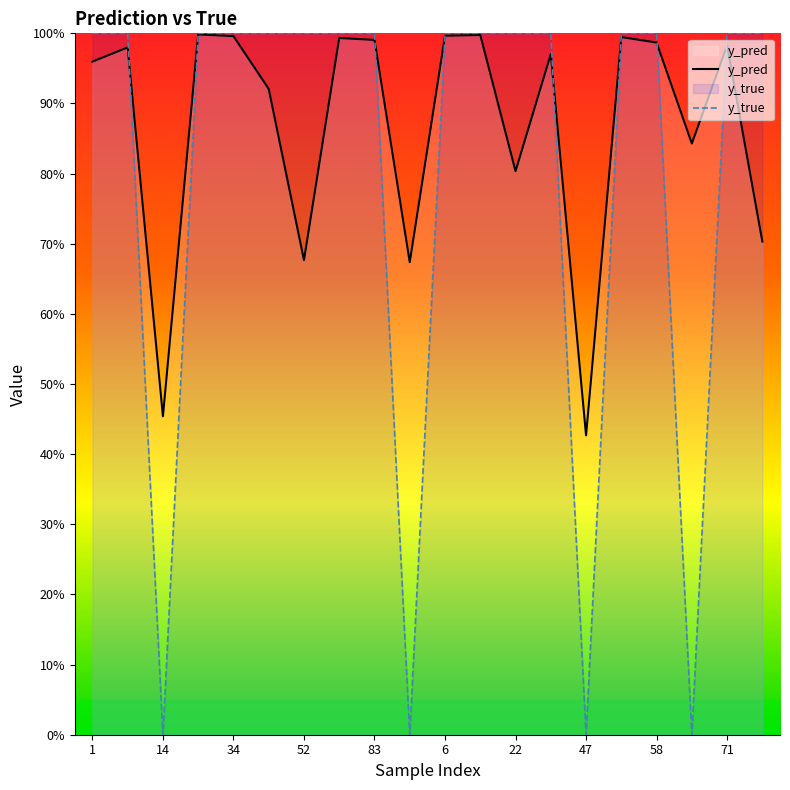

In y_pred, how many points are lower than both neighbors (excluding endpoints)?

6